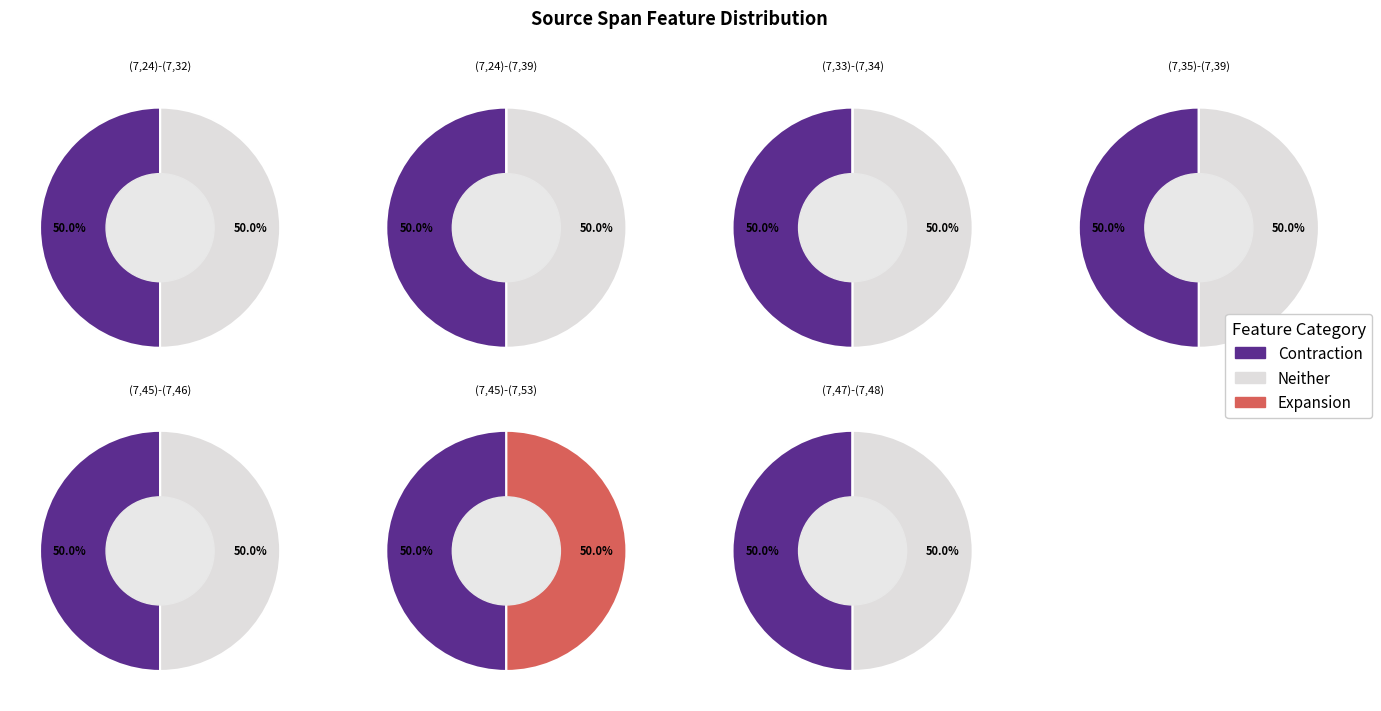

Is (7,45)-(7,53) the majority of the pie?

No